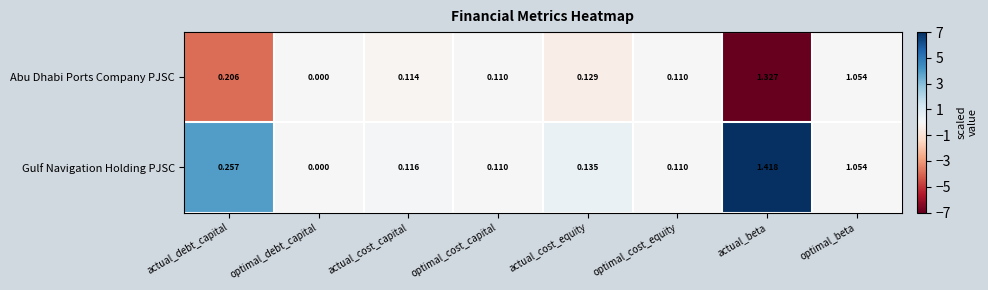

Rank the series at actual_debt_capital from lowest to highest value.

Abu Dhabi Ports Company PJSC, Gulf Navigation Holding PJSC